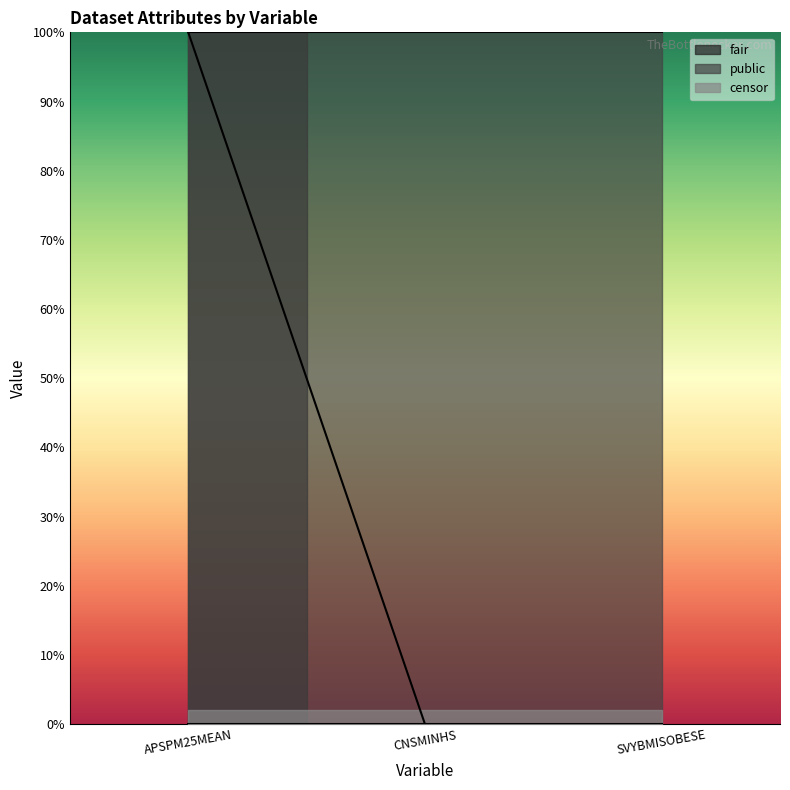

Does the chart display data point markers on the line(s)?

No